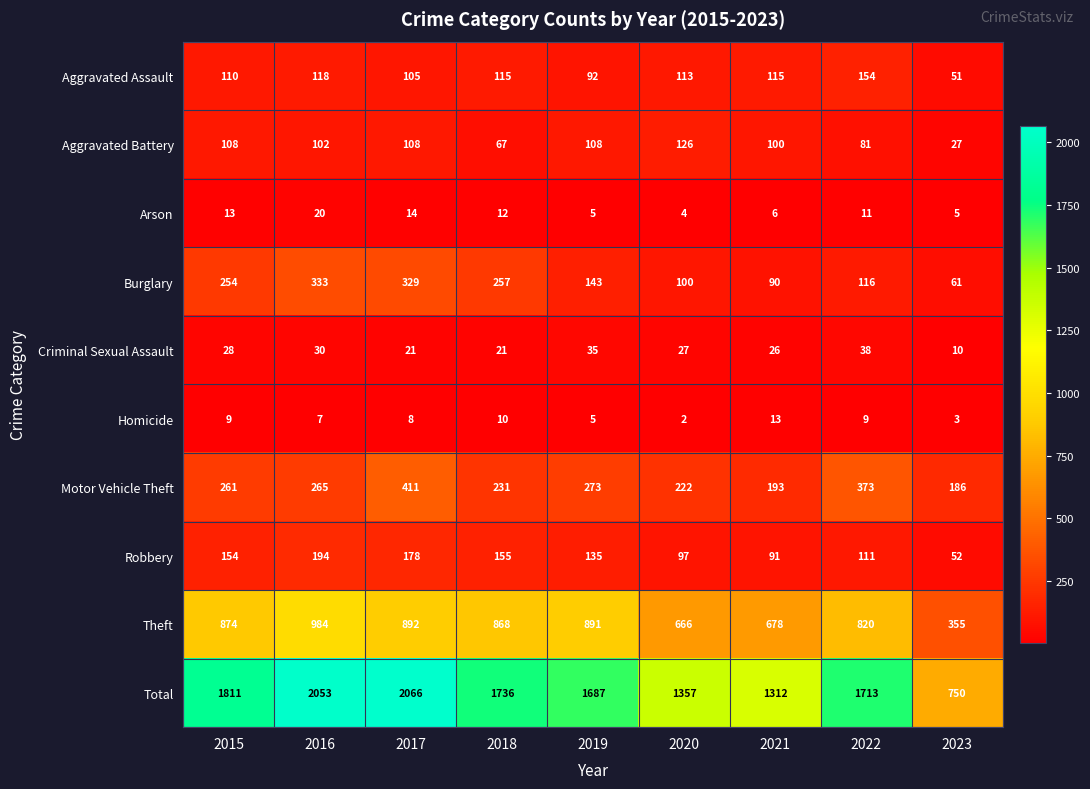

At how many categories does at least one series exceed 397?

9